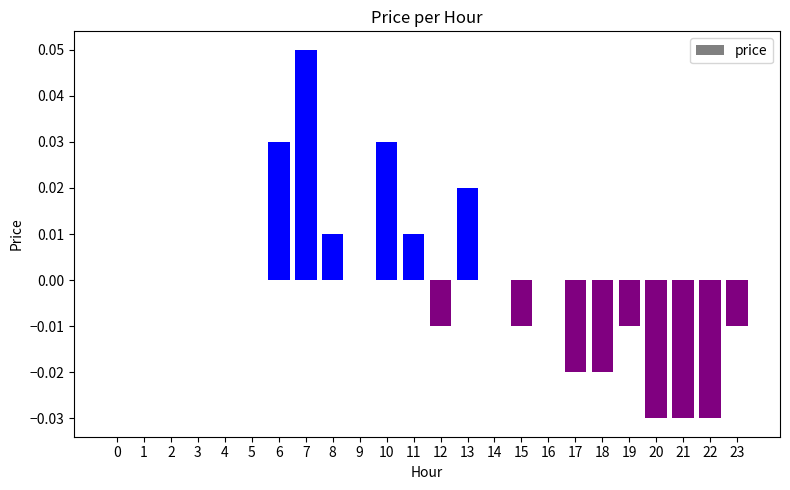

Between 9 and 19, which is larger?

9